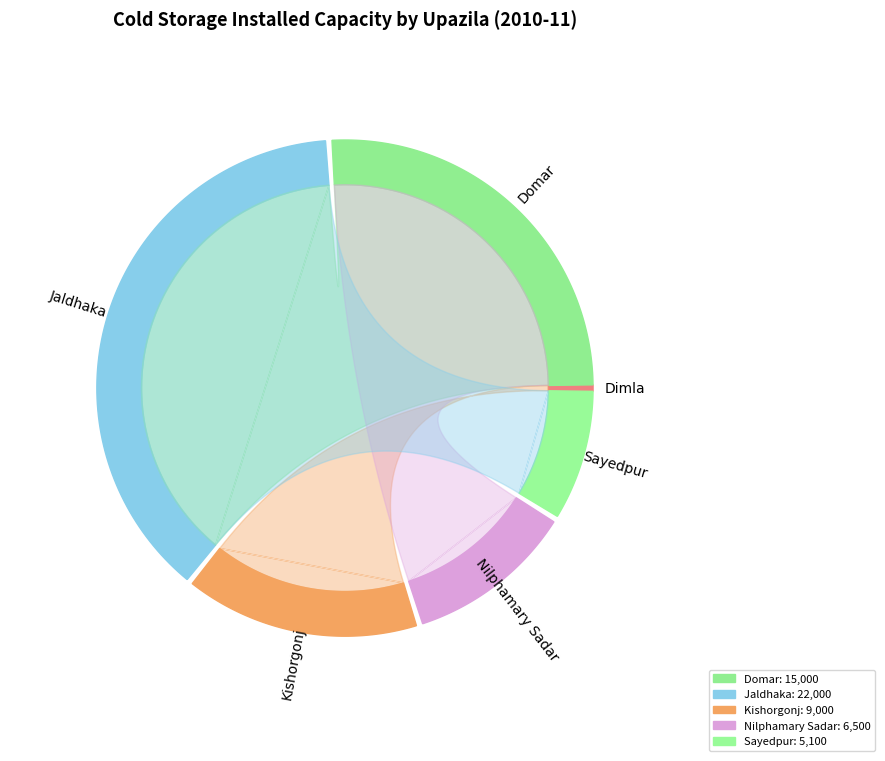

Which category has the smallest portion of the pie?

Dimla